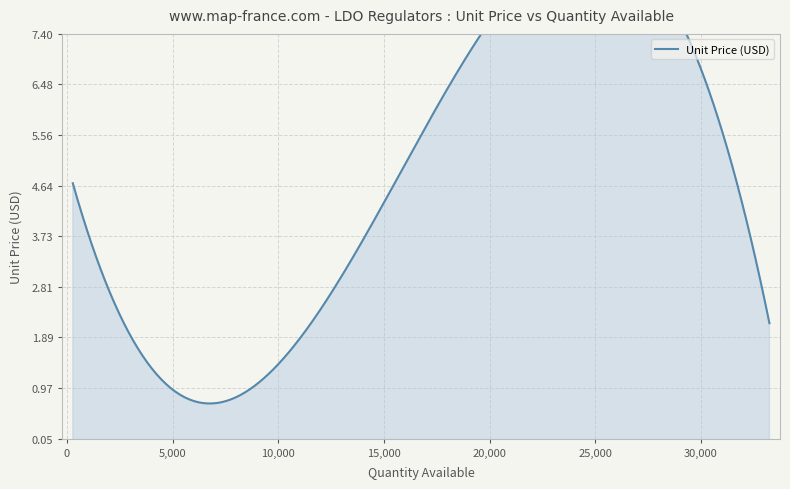

The value at ADP667ARZ-REEL7 is 4.7. True or false?

True